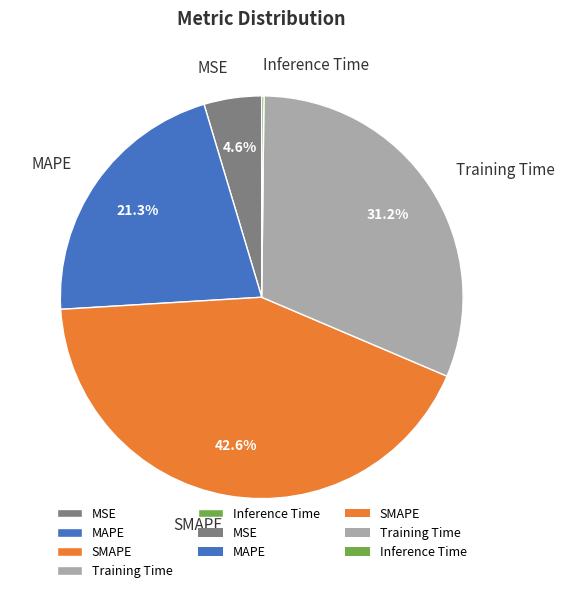

Is there any slice that represents more than half of the pie?

No